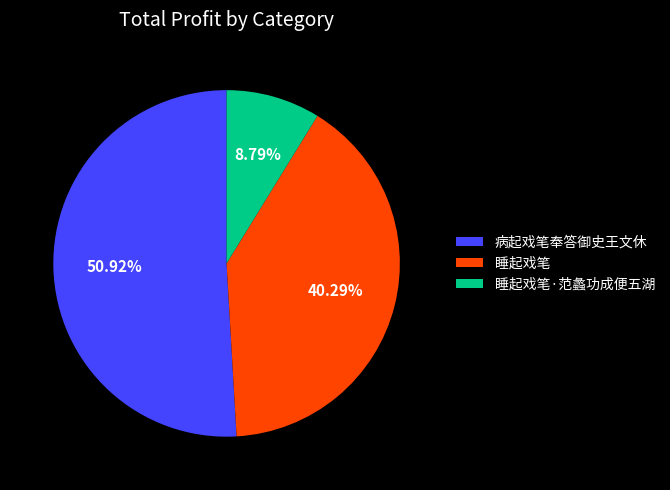

What portion of the pie excludes 病起戏笔奉答御史王文休?

49.1%